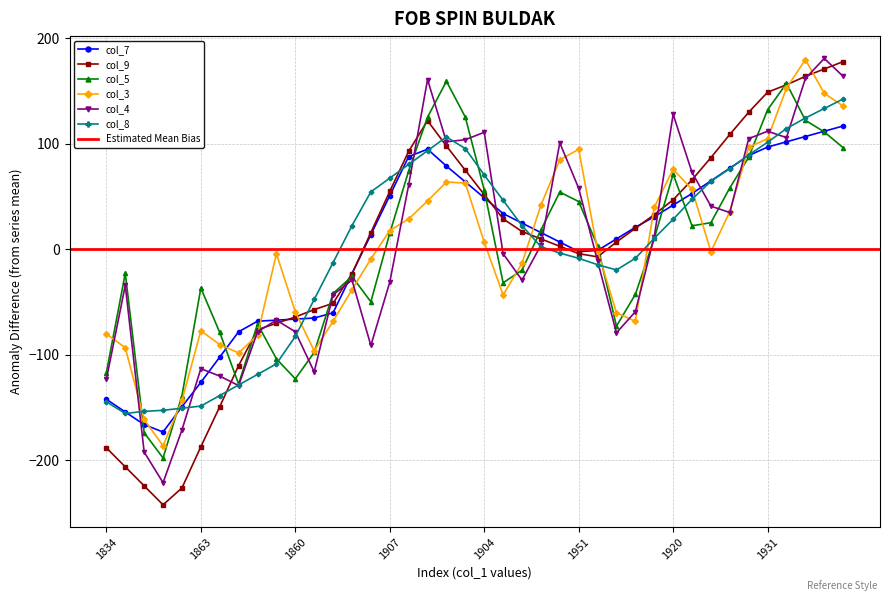

What are all the series names shown in the legend?

col_7, col_9, col_5, col_3, col_4, col_8